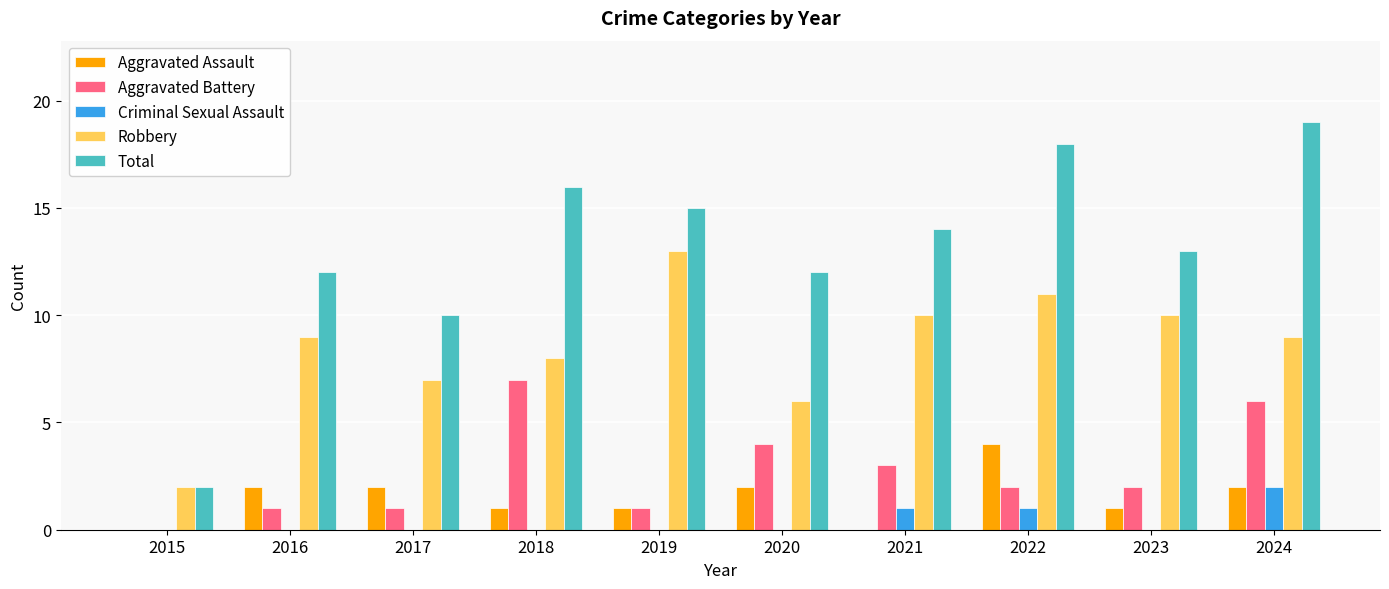

Which series has the largest range (max minus min)?

Total